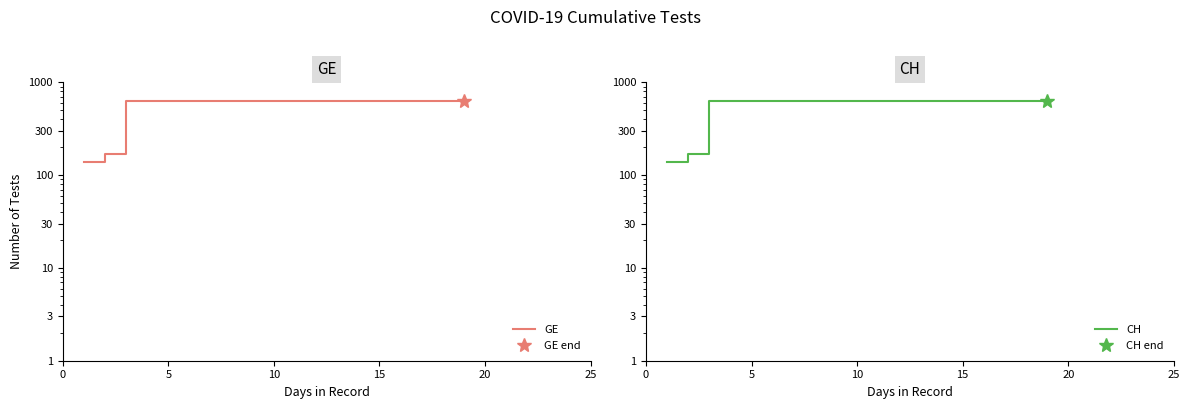

How many values in the GE series are below 631?

2